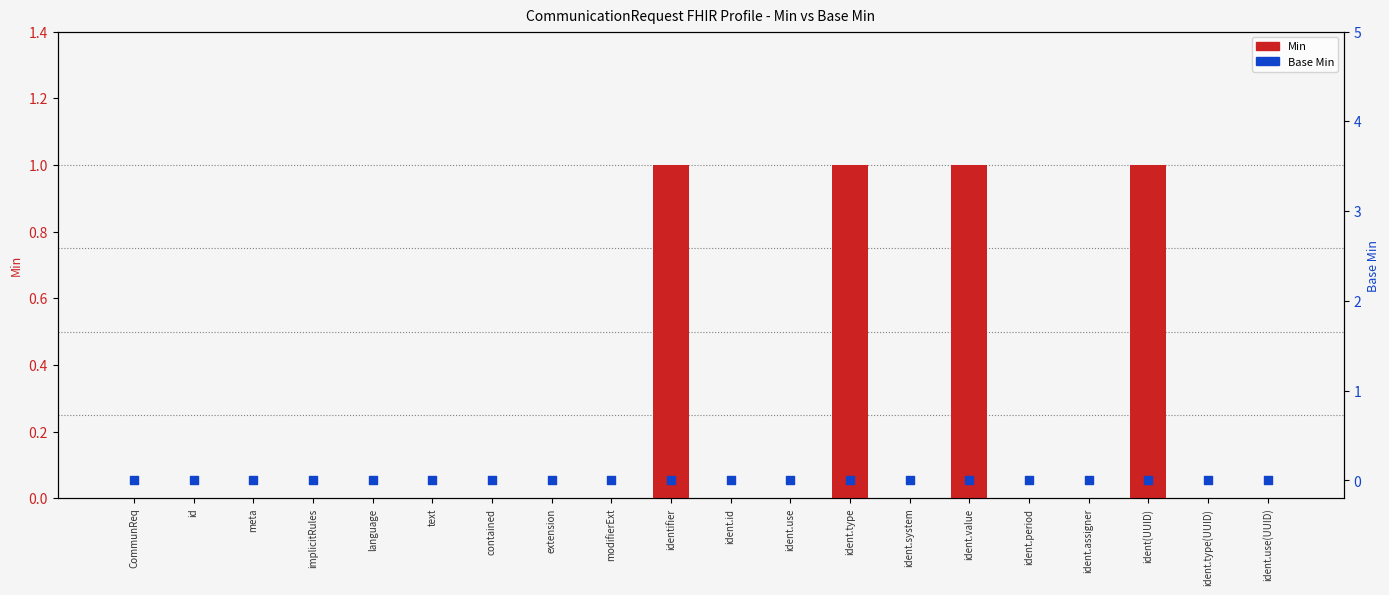

Which series contains the highest Y value?

Min